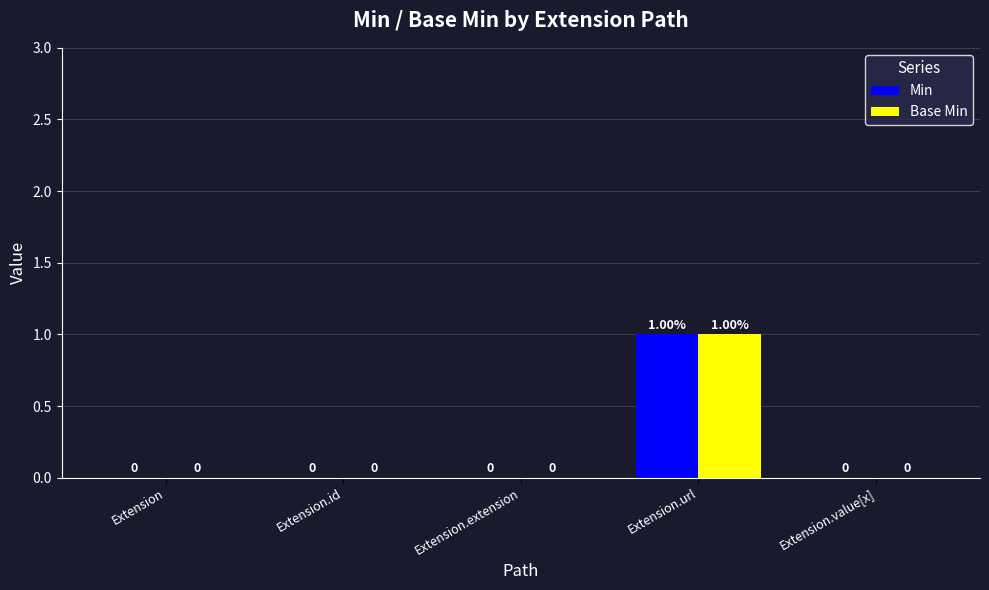

At which category is the sum across all series the highest?

Extension.url